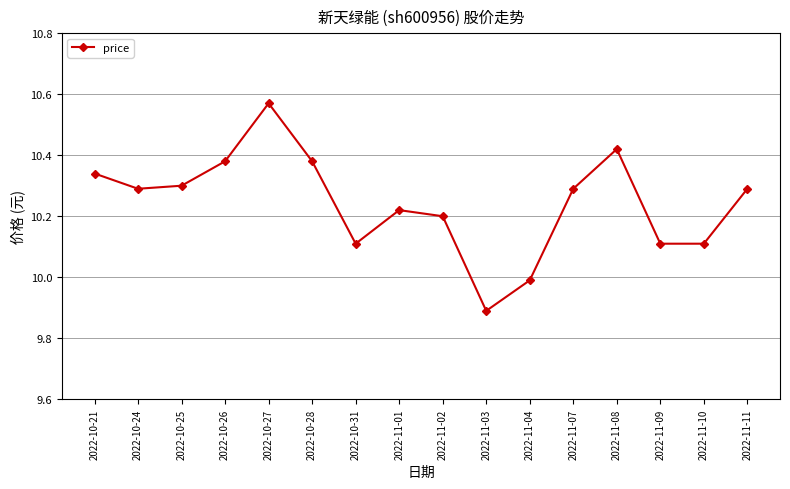

How many values are below 10?

2